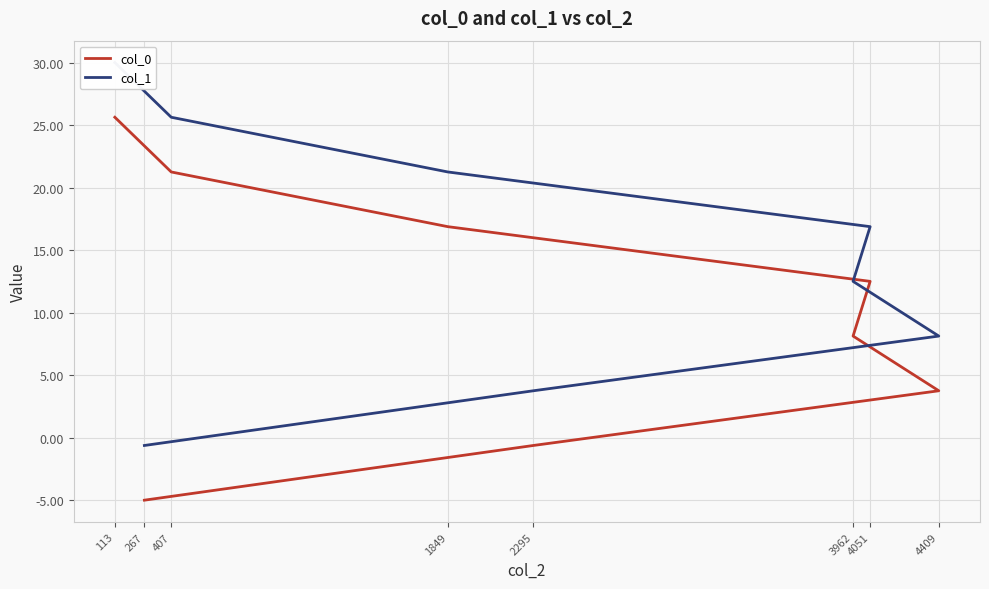

What is the value of the col_1 point at the 1st from the left?

-0.6